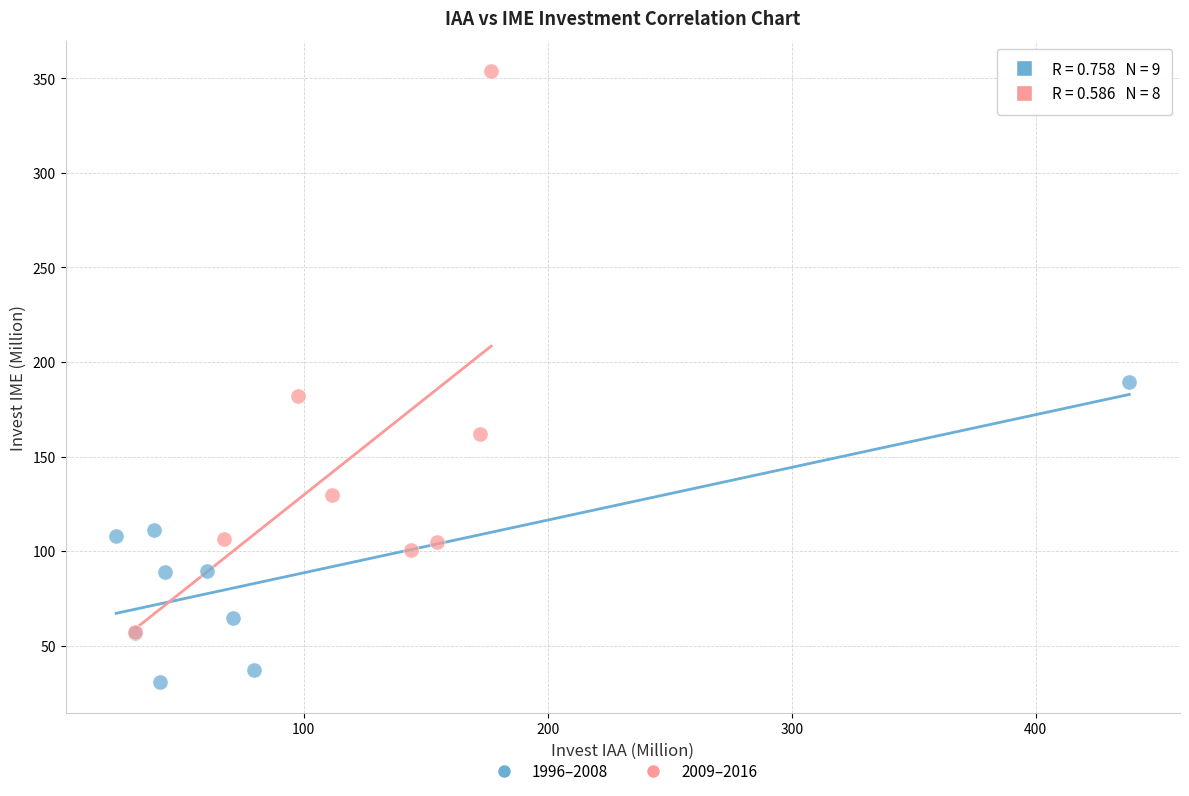

Which series contains the lowest Y value?

1996–2008